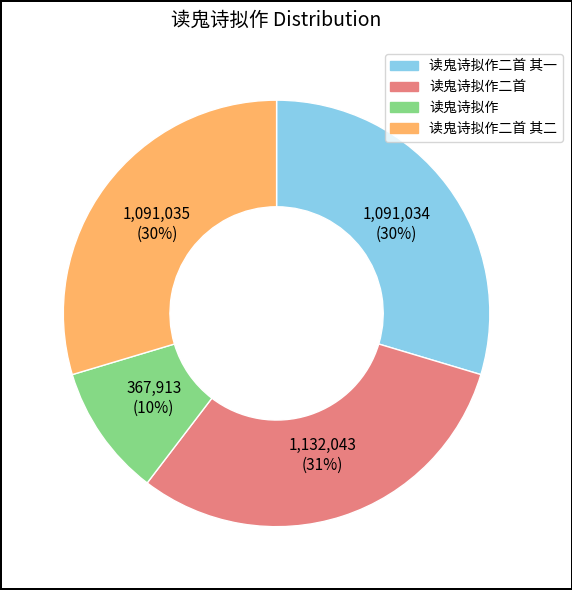

Does any single category account for the majority?

No